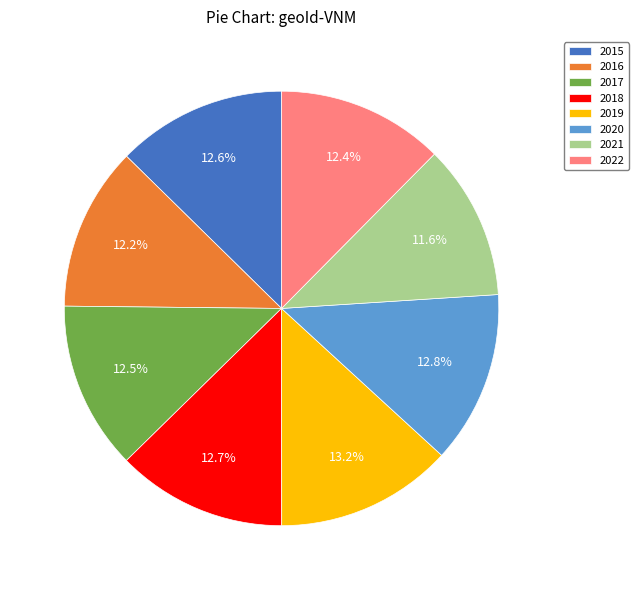

Does any single category account for the majority?

No